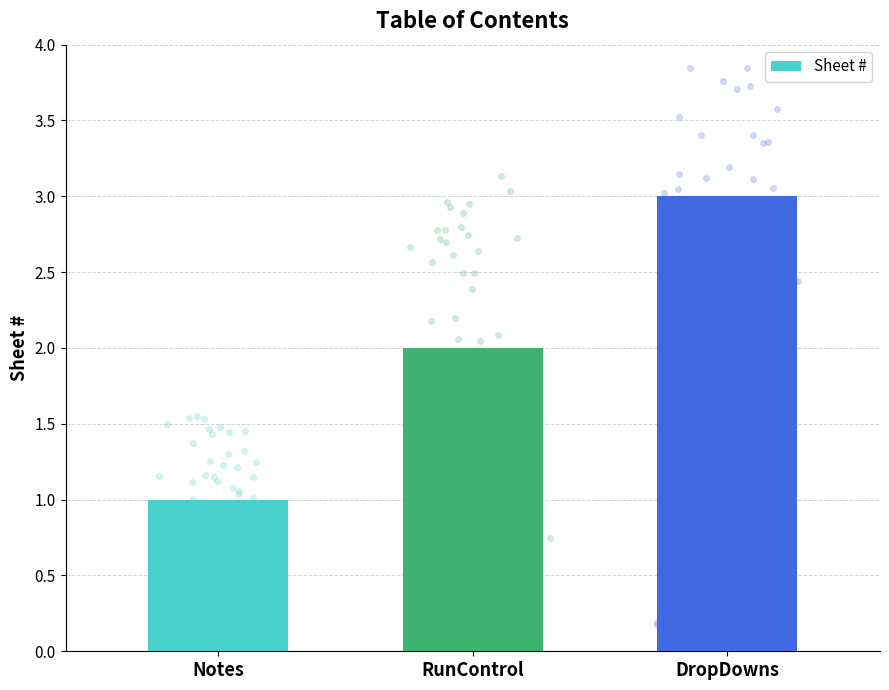

What is the ratio of the value at DropDowns to the value at Notes?

3.0